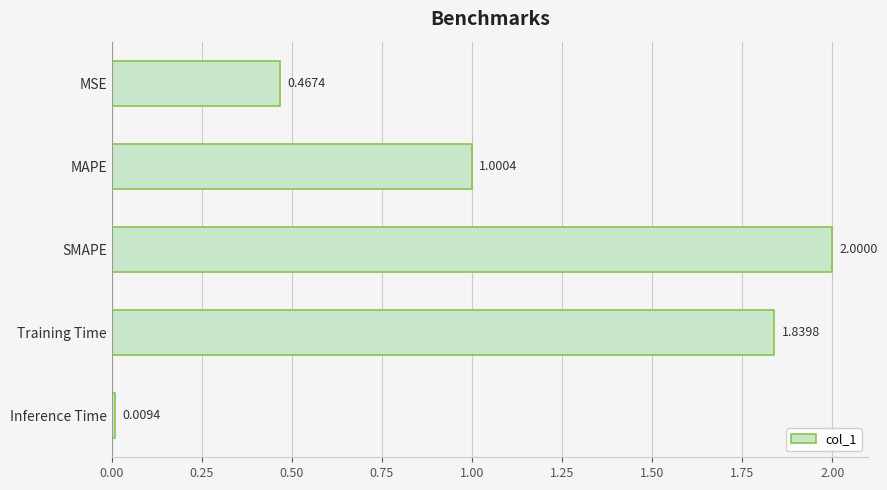

Where is the data nearest to the value 1?

MAPE